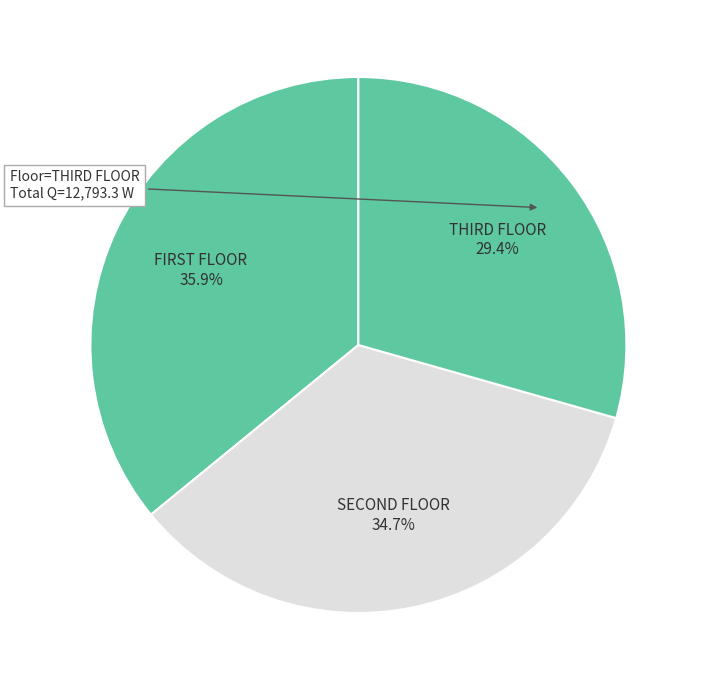

Count the number of slices in the pie.

3